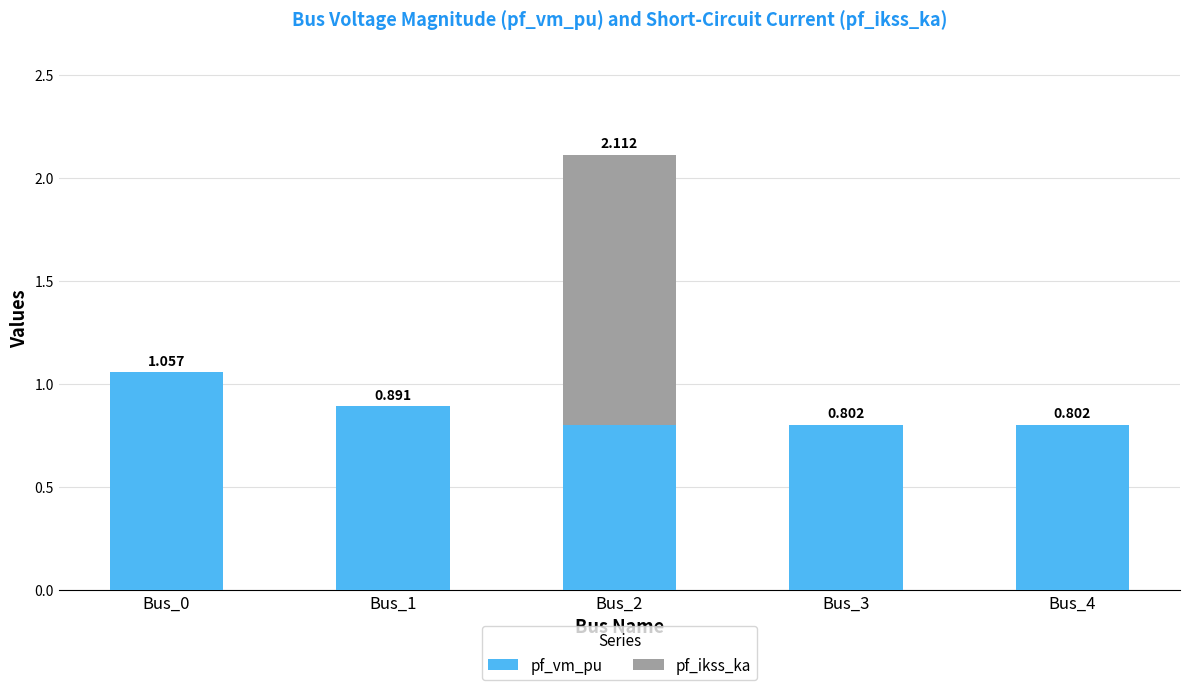

What are all the series names shown in the legend?

pf_vm_pu, pf_ikss_ka